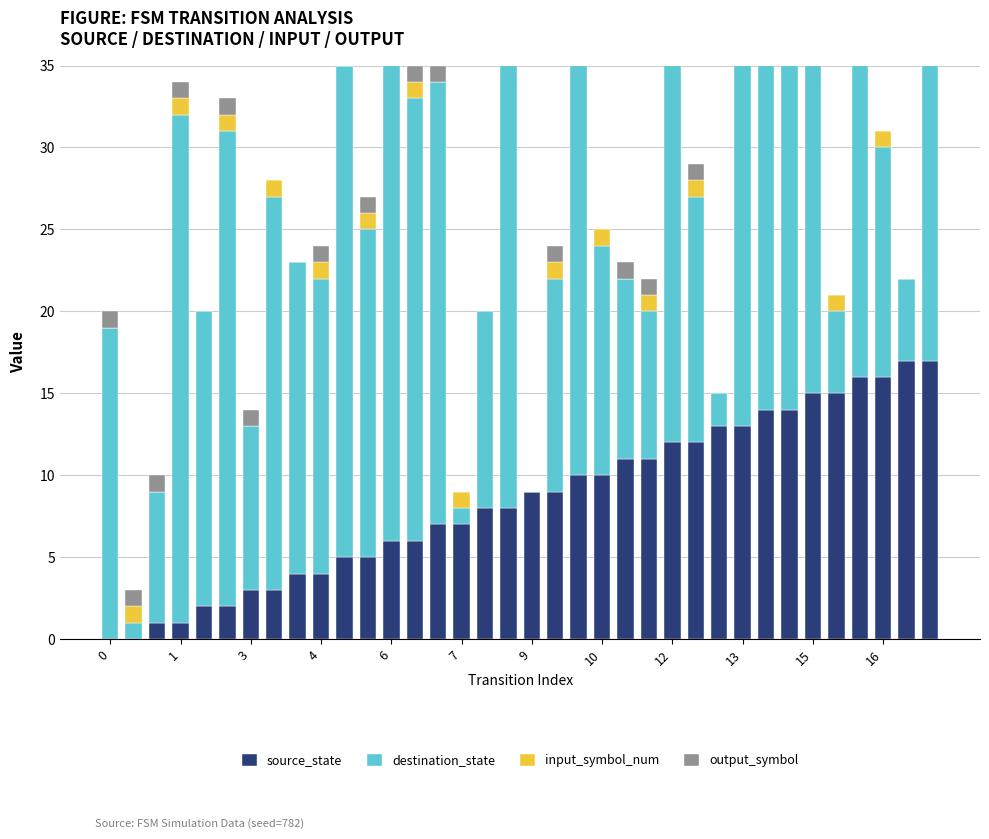

The destination_state series shows 26 at 28. True or false?

True